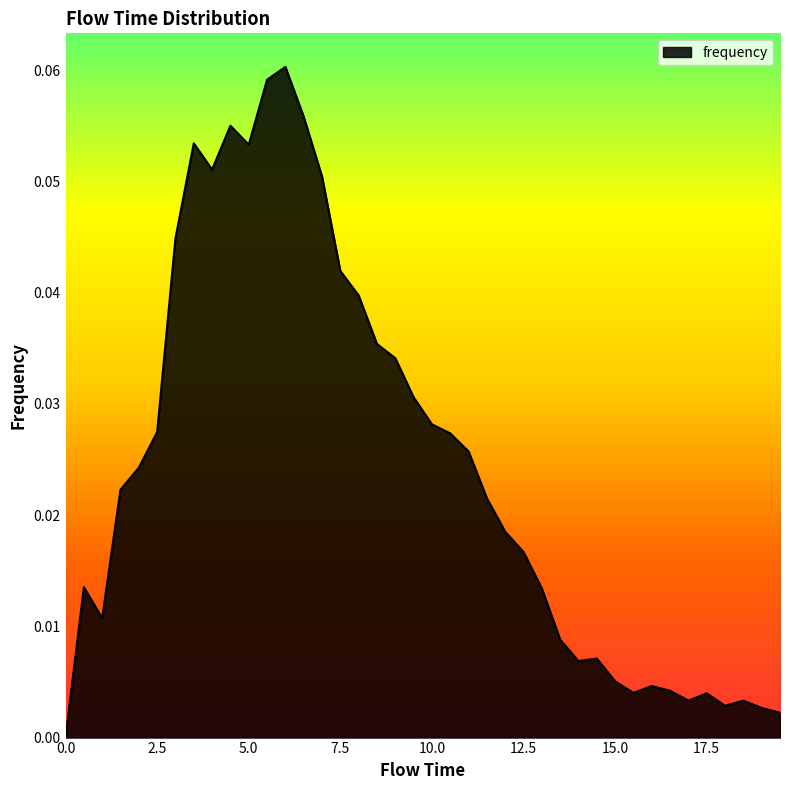

Reading right to left, transcribe all the data shown in this chart.

0.0	0.0	0.0	0.0	0.0	0.0	0.0	0.0	0.0	0.0	0.0	0.0	0.0	0.0	0.0	0.0	0.0	0.0	0.0	0.0	0.0	0.0	0.0	0.0	0.0	0.1	0.1	0.1	0.1	0.1	0.1	0.1	0.1	0.0	0.0	0.0	0.0	0.0	0.0	0.0